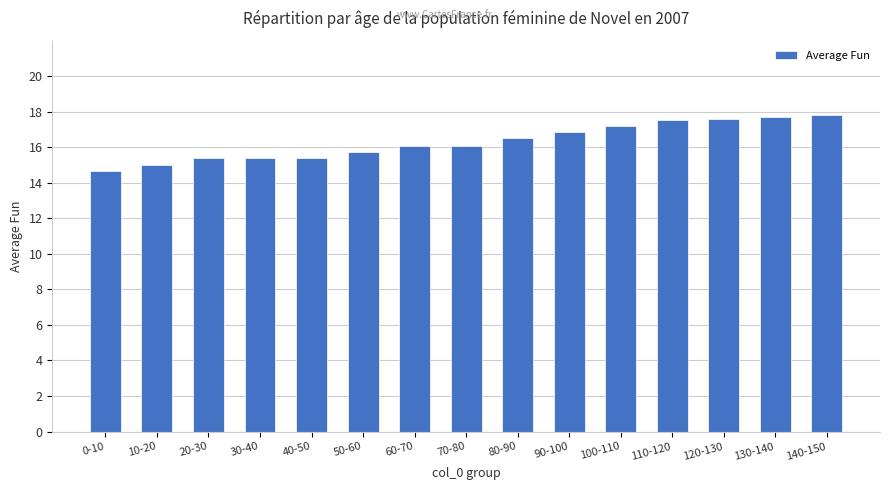

What is the value of the 9th bar from the left?

16.5